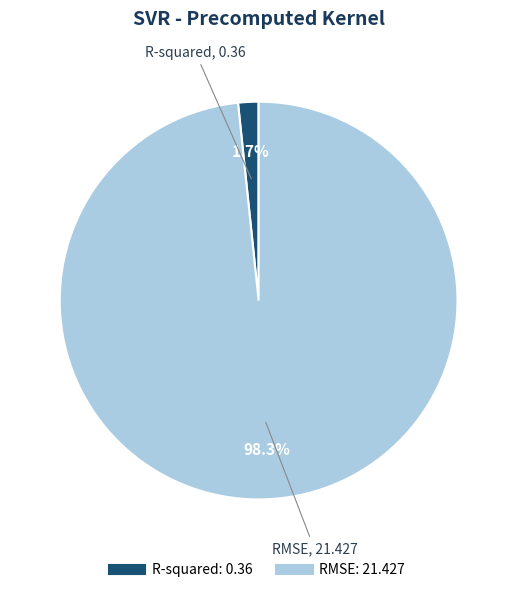

Is the sum of R-squared and RMSE greater than half?

Yes